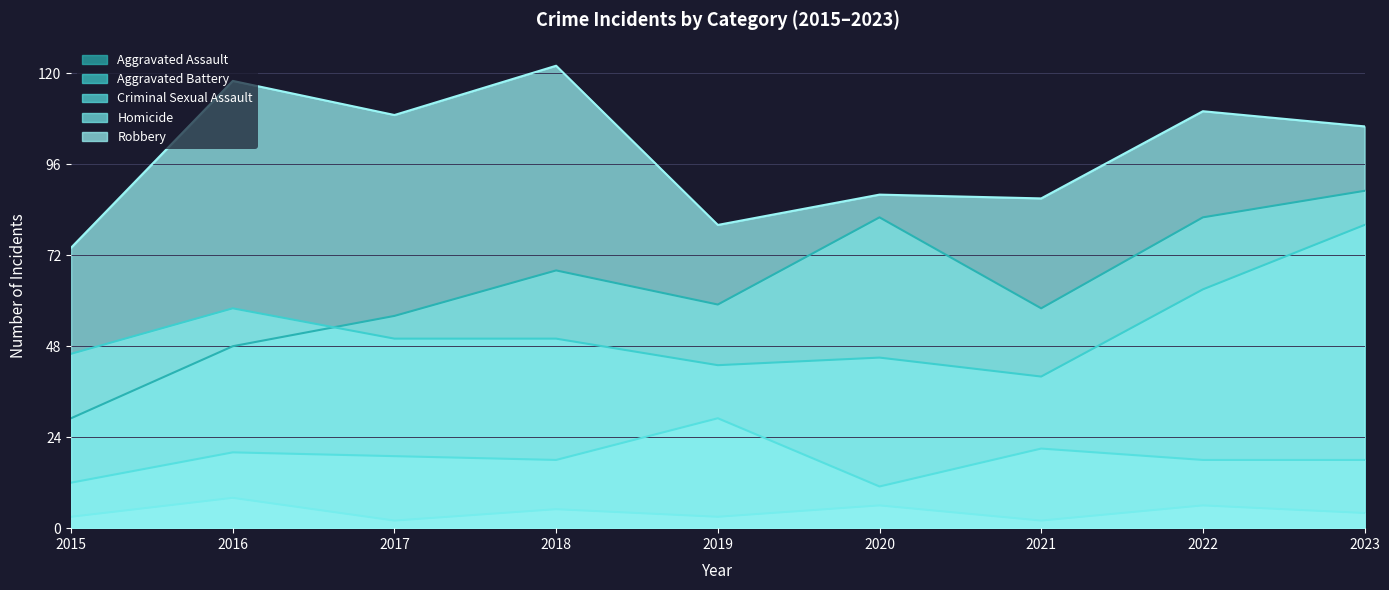

Reading left to right, transcribe all the data shown in this chart.

Aggravated Assault: 2015=29	2016=48	2017=56	2018=68	2019=59	2020=82	2021=58	2022=82	2023=89
Aggravated Battery: 2015=46	2016=58	2017=50	2018=50	2019=43	2020=45	2021=40	2022=63	2023=80
Criminal Sexual Assault: 2015=12	2016=20	2017=19	2018=18	2019=29	2020=11	2021=21	2022=18	2023=18
Homicide: 2015=3	2016=8	2017=2	2018=5	2019=3	2020=6	2021=2	2022=6	2023=4
Robbery: 2015=74	2016=118	2017=109	2018=122	2019=80	2020=88	2021=87	2022=110	2023=106